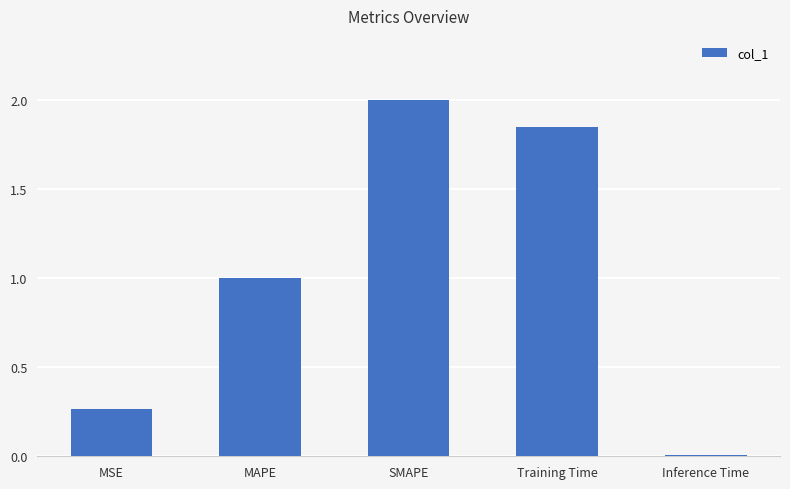

What is the change in value from MSE to Training Time?

+1.6